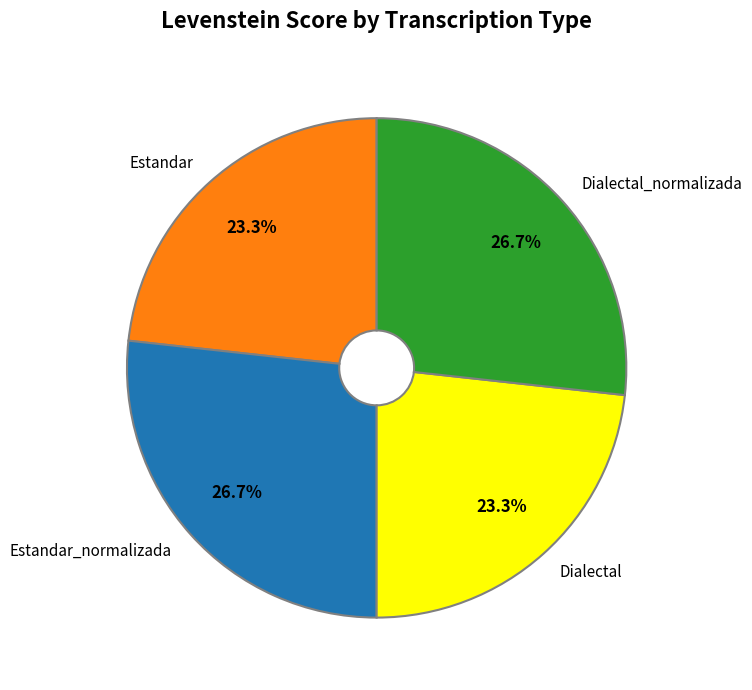

What percentage is the Estandar slice, to the nearest percent?

23%